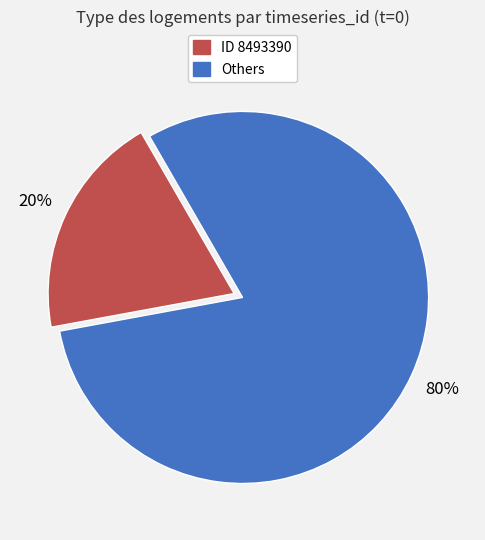

To the nearest percent, what is the average slice percentage?

50%